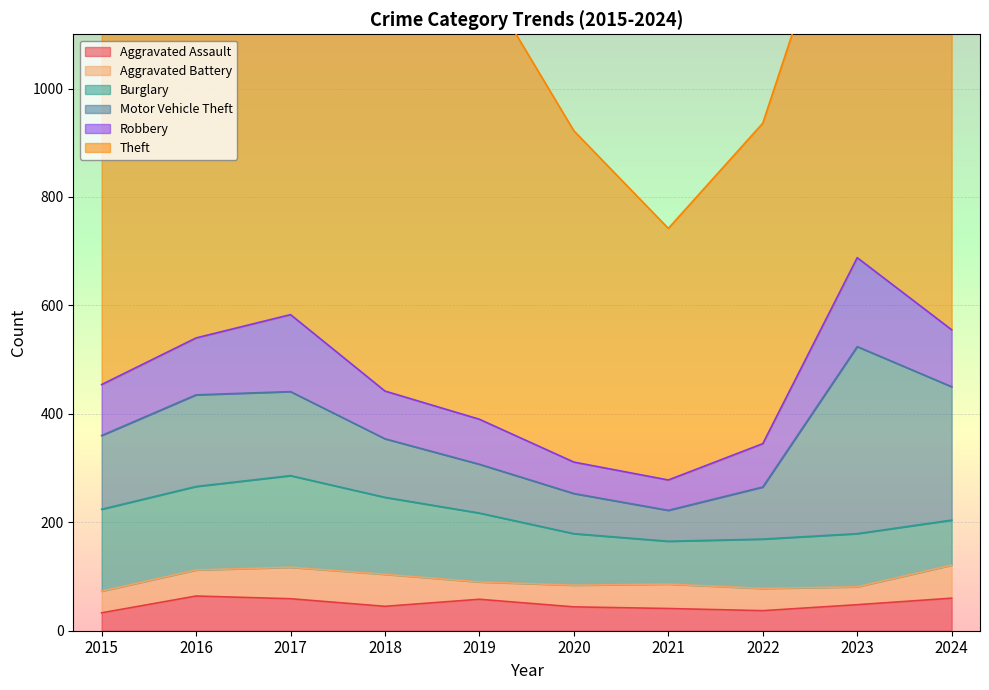

Rank the series at 2019 from lowest to highest value.

Aggravated Battery, Aggravated Assault, Robbery, Motor Vehicle Theft, Burglary, Theft